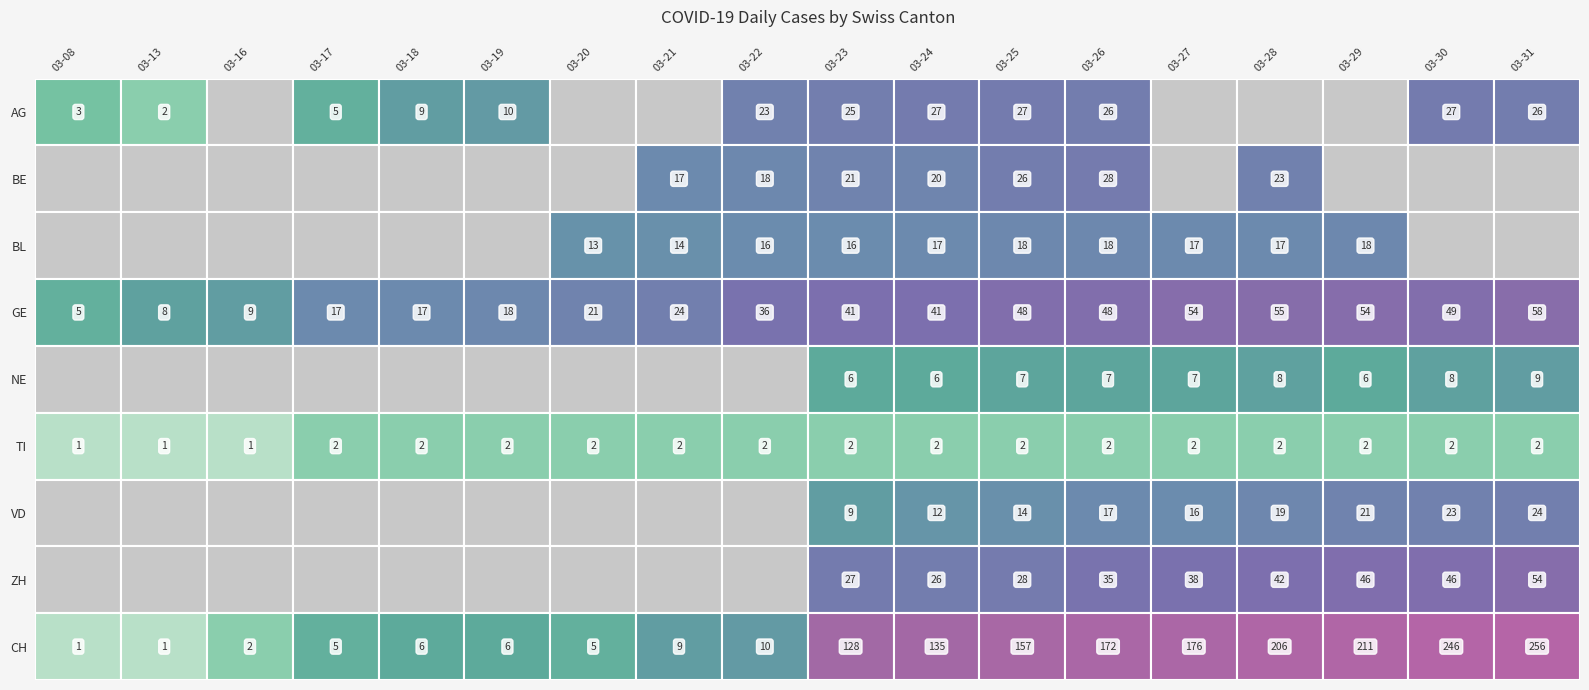

What value does the GE series have at 2020-03-26, to the nearest 10?

50